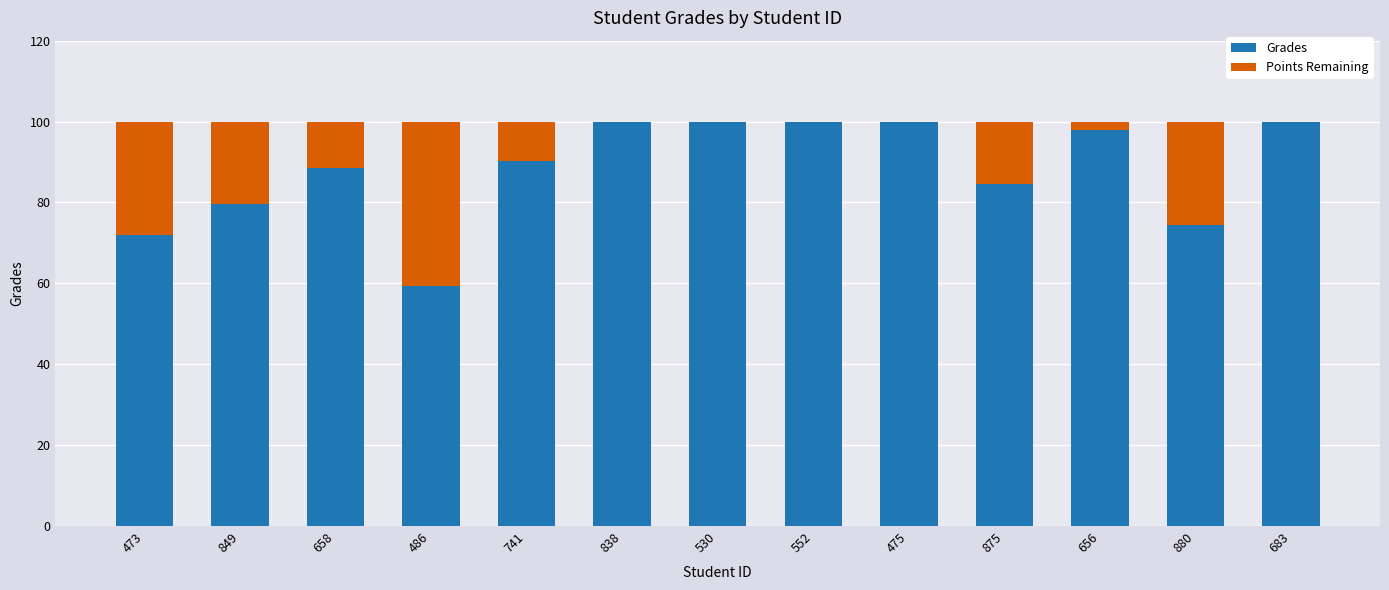

Are the bars horizontal?

No